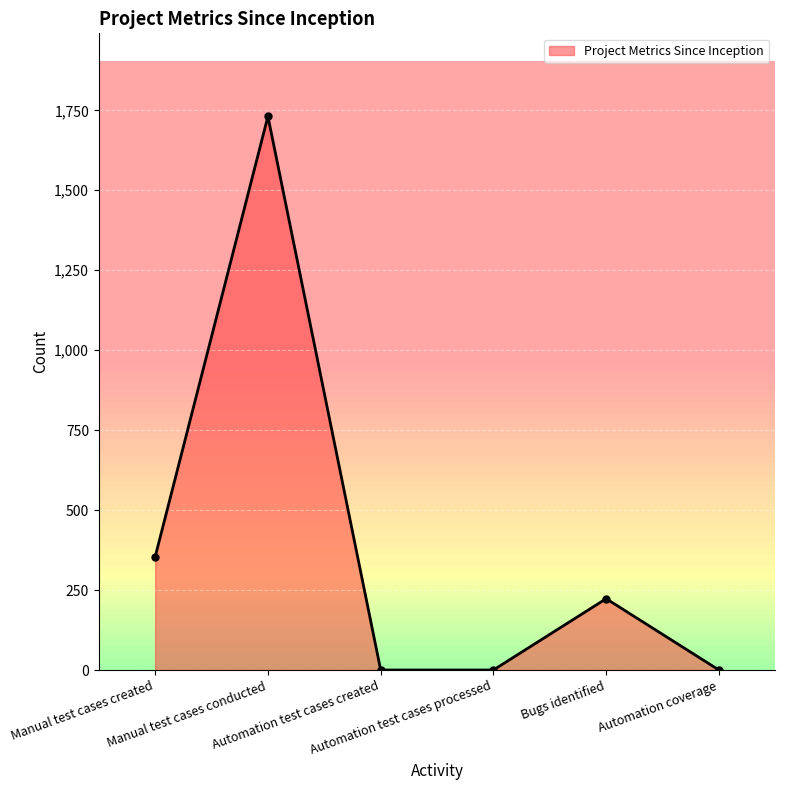

How many lines are shown in the chart?

1